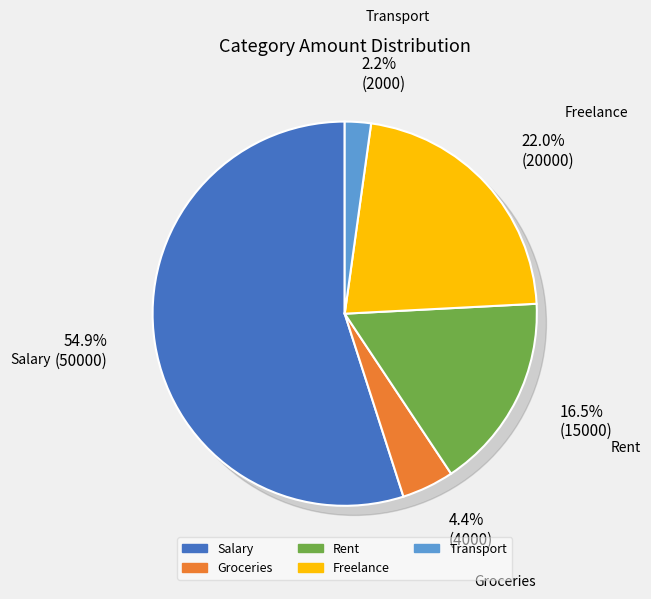

What portion of the pie excludes Transport?

97.8%